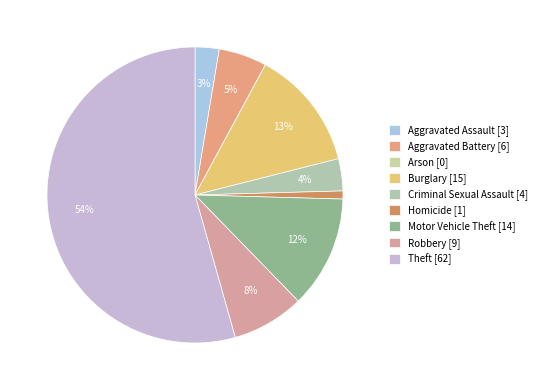

Count the number of slices in the pie.

9